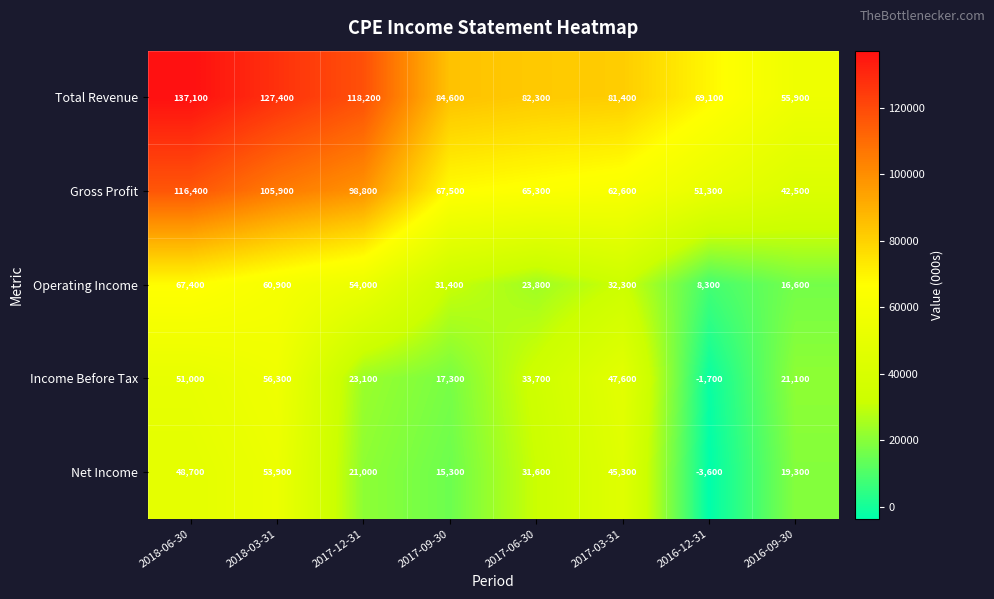

At which label does Income Before Tax first exceed 33700?

2018-06-30